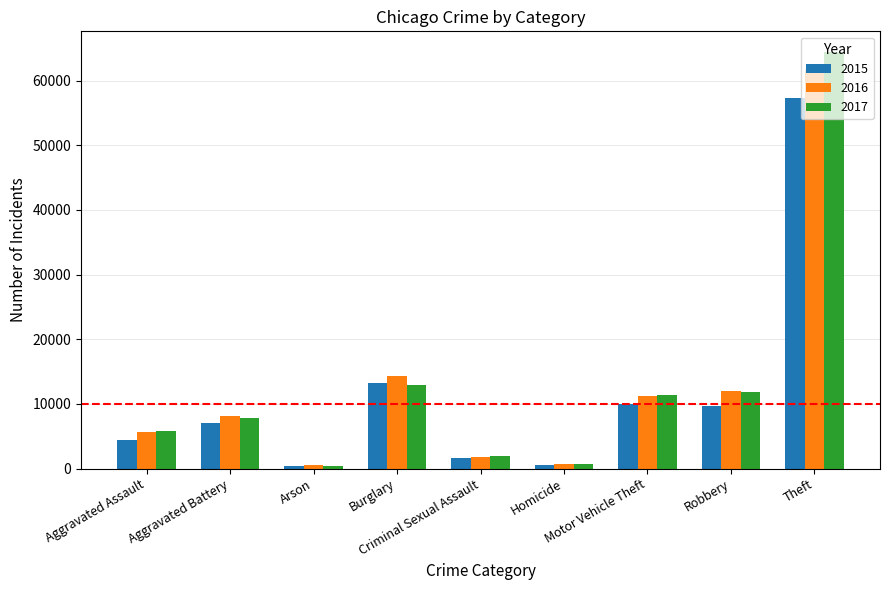

How many bars are there in total?

27